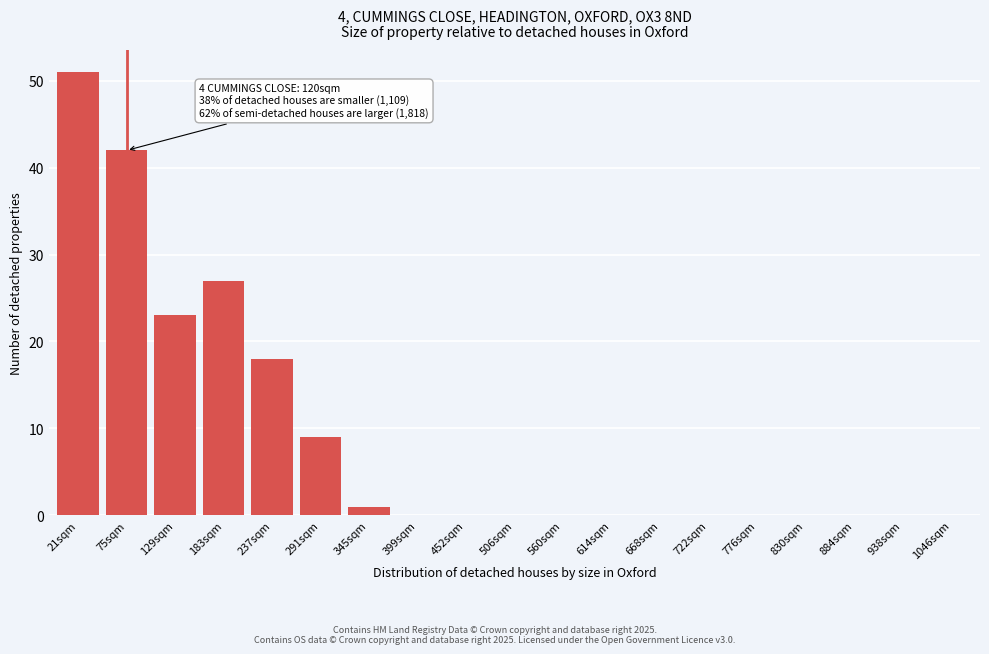

Reading left to right, extract all data points from this chart.

21sqm=51	75sqm=42	129sqm=23	183sqm=27	237sqm=18	291sqm=9	345sqm=1	399sqm=0	452sqm=0	506sqm=0	560sqm=0	614sqm=0	668sqm=0	722sqm=0	776sqm=0	830sqm=0	884sqm=0	938sqm=0	1046sqm=0